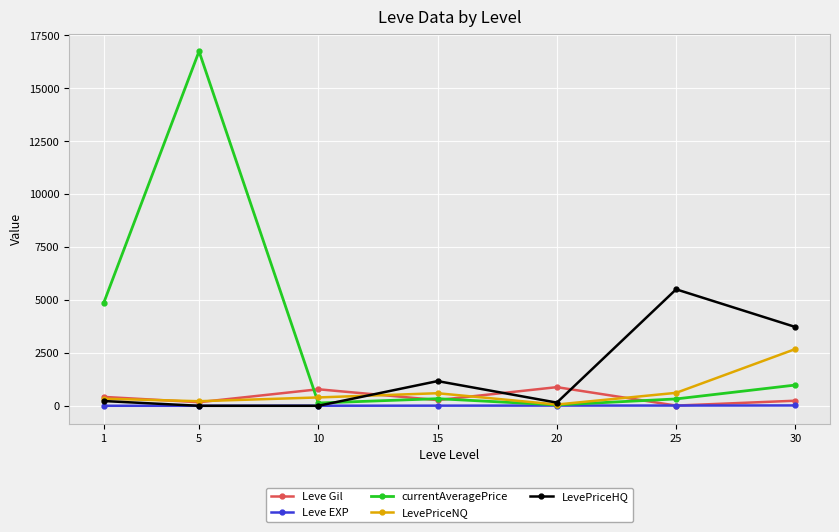

What is the sum of all Leve EXP values?

52.0